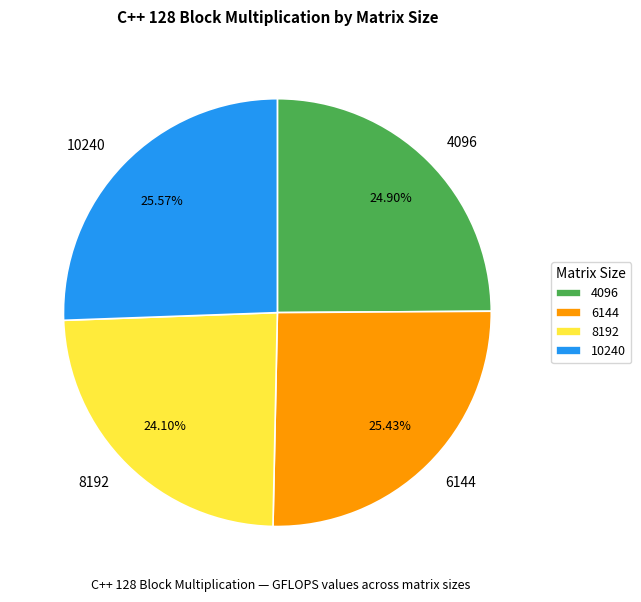

Combined, do 6144 and 10240 account for over 50%?

Yes